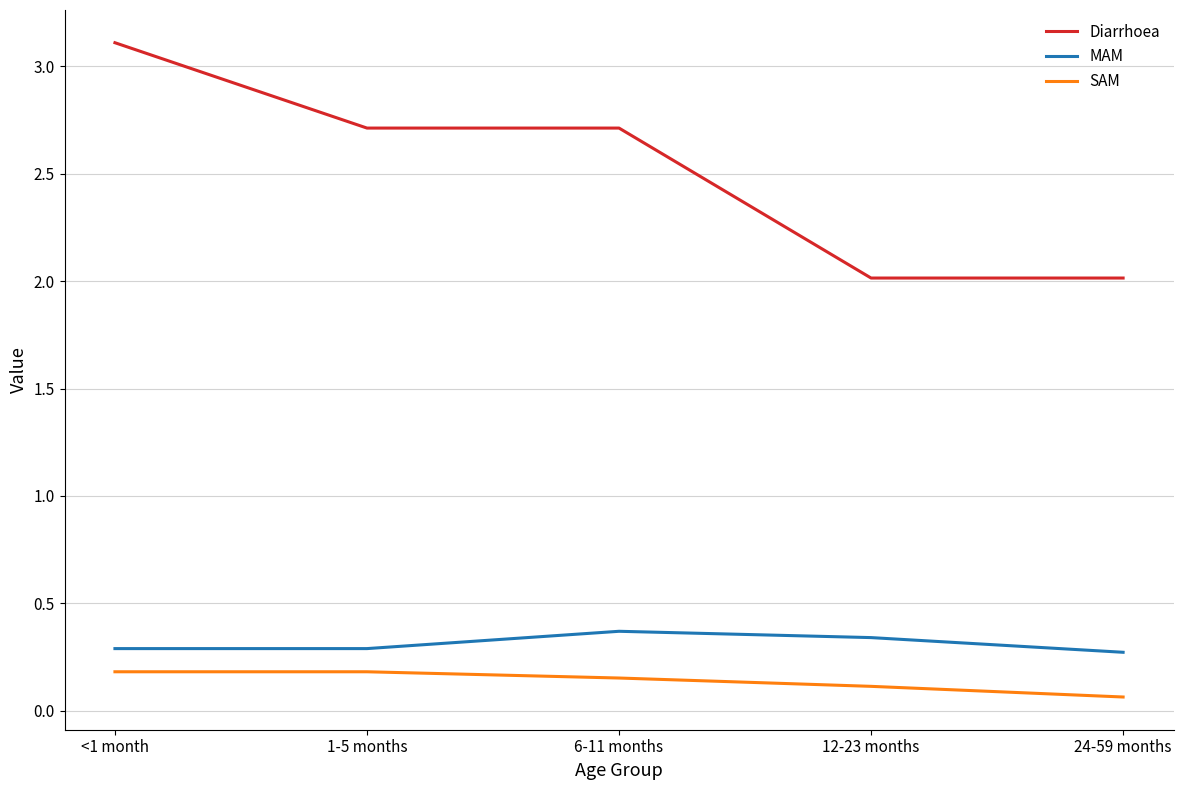

True or false: MAM and SAM intersect in this chart.

False